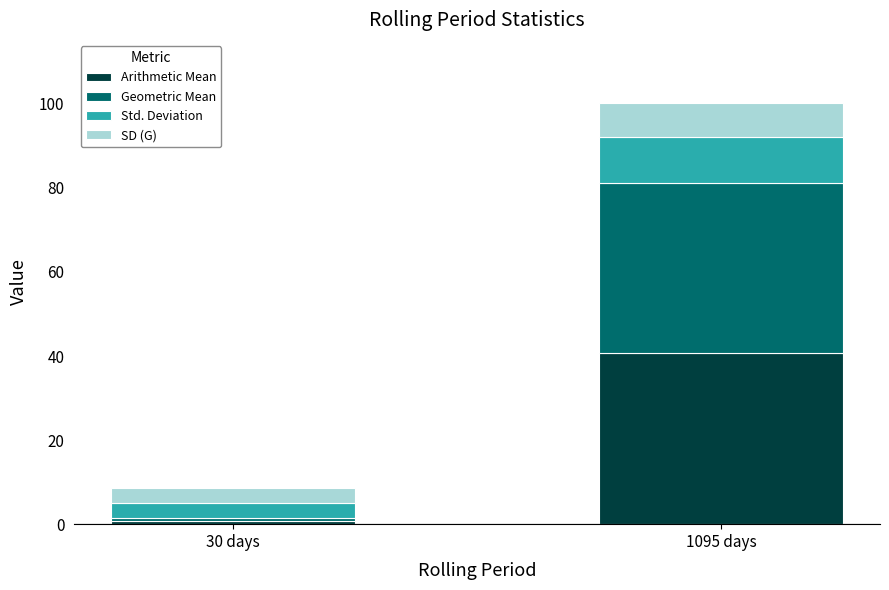

The Arithmetic Mean series shows 0.7 at 30 days. True or false?

True